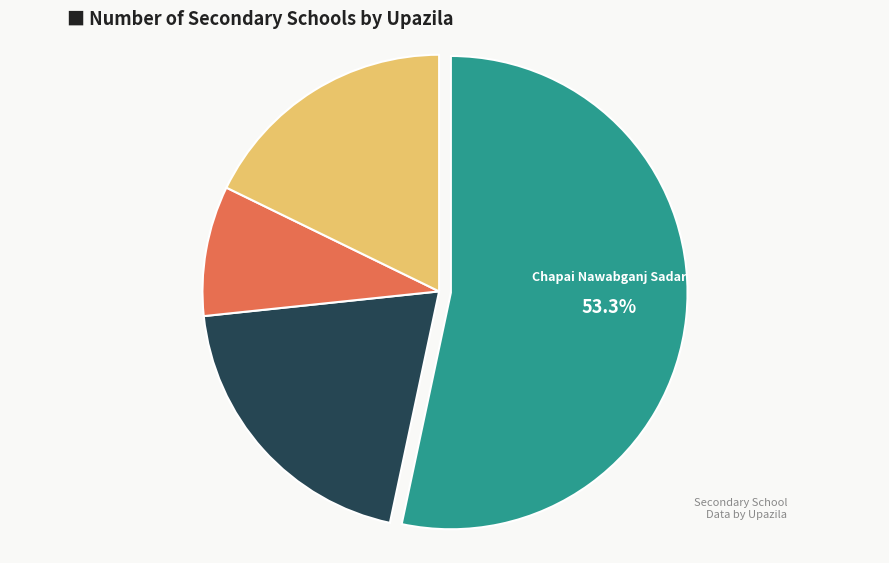

What is the largest slice in the pie chart?

Chapai Nawabganj Sadar